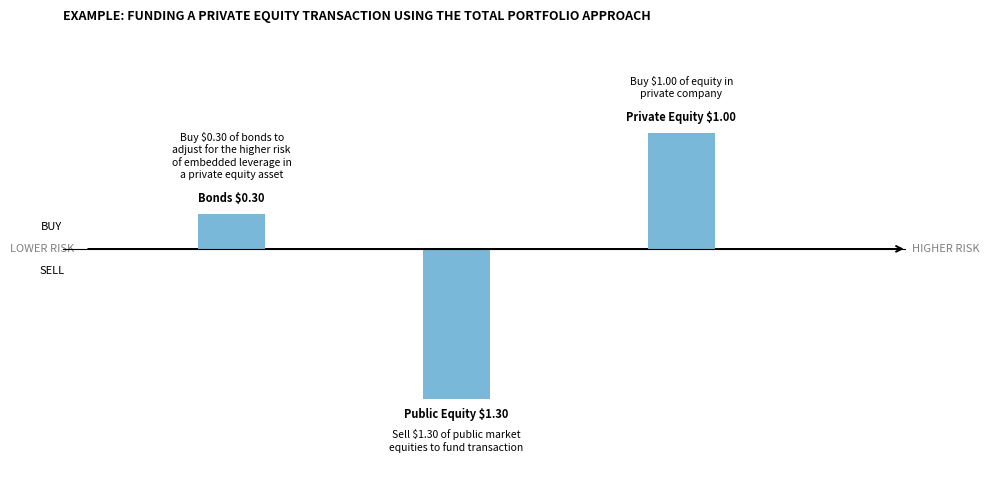

The value at 0 is 0.1. True or false?

False